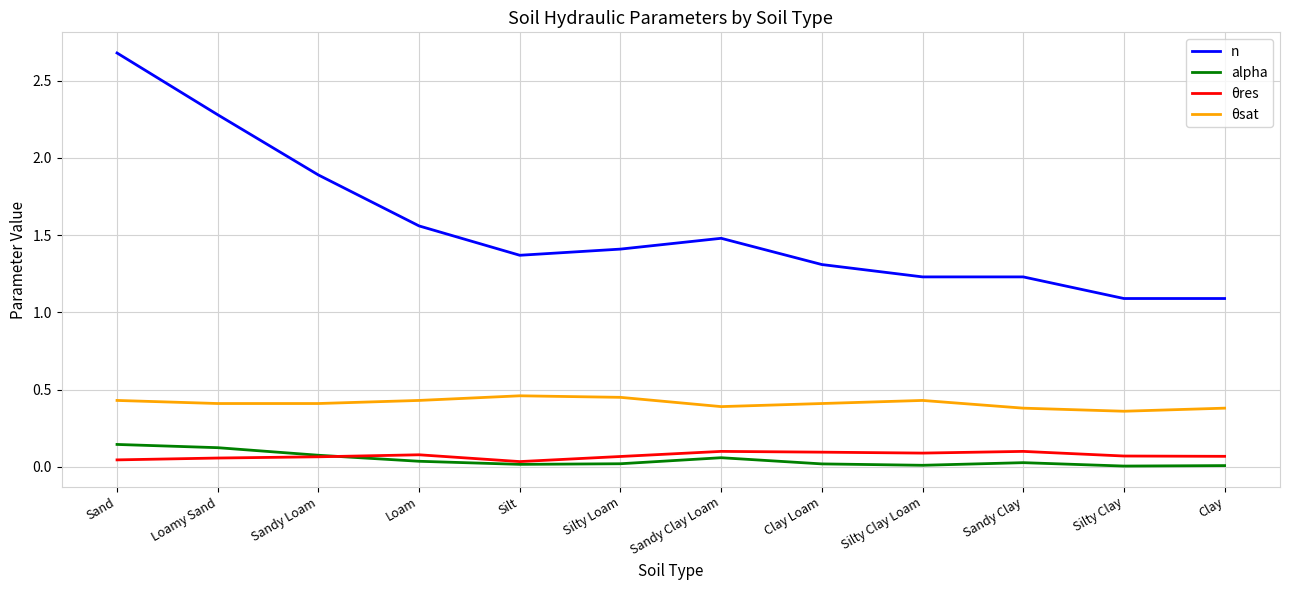

Rank the series at Sandy Clay from lowest to highest value.

alpha, θres, θsat, n